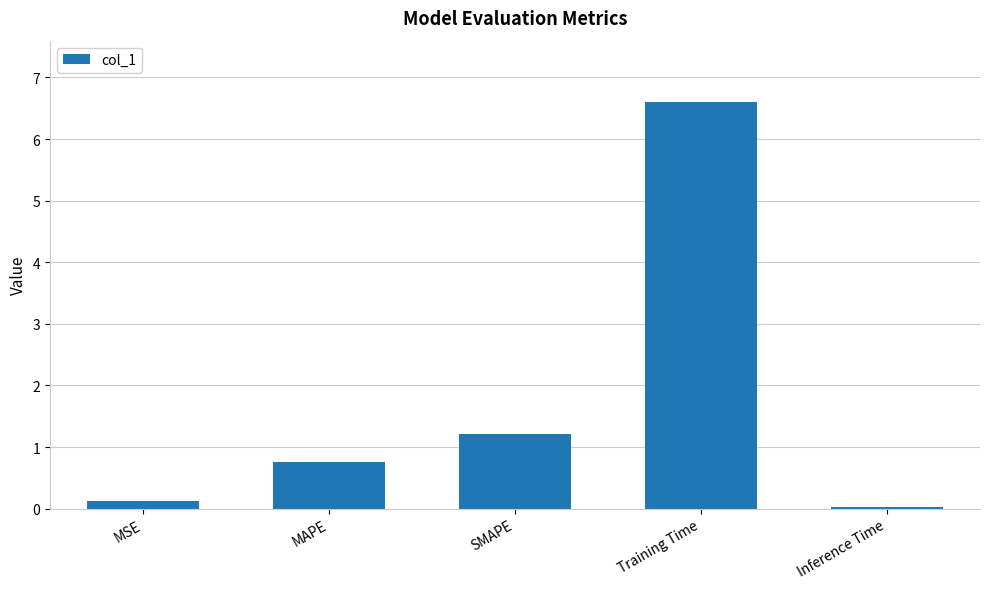

What is the difference between the values at MSE and Training Time?

6.5